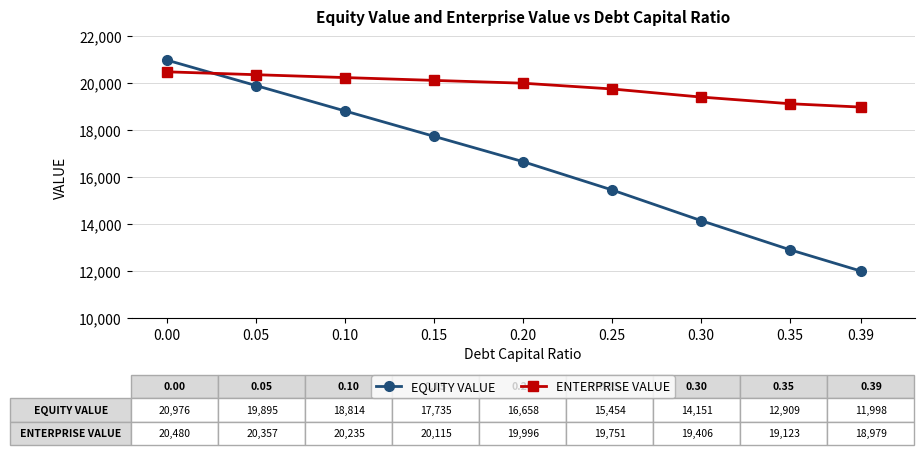

The value of EQUITY VALUE at 0.15 is 10071.7. True or false?

False